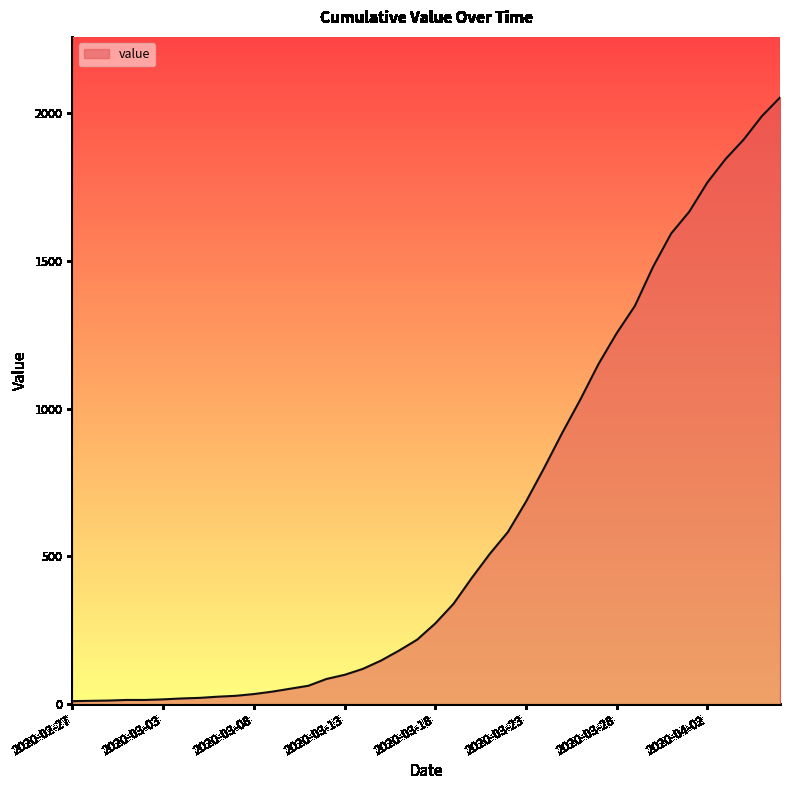

What is the difference between the maximum and minimum values?

2042